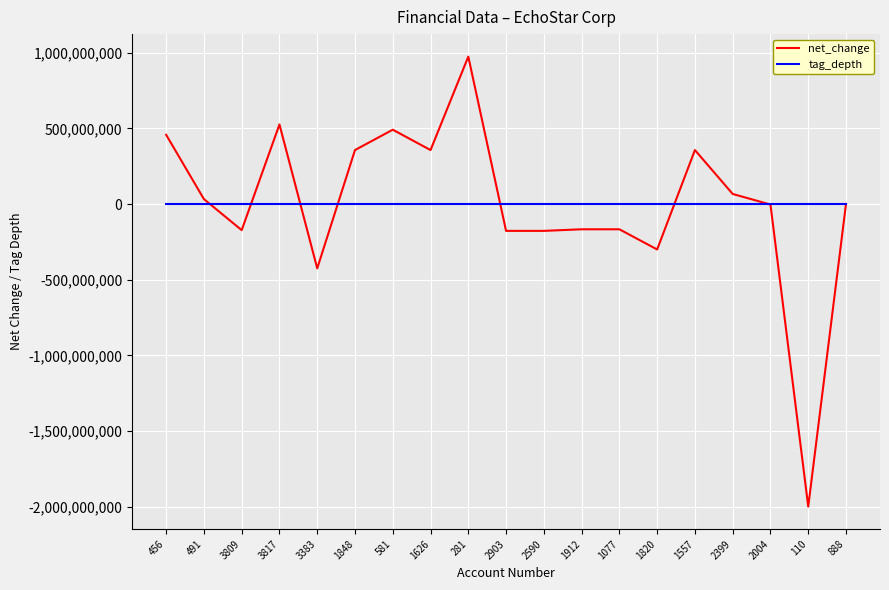

At which category is the sum across all series the highest?

281